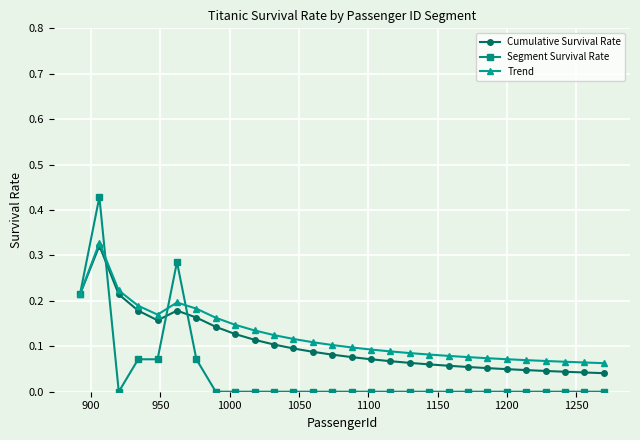

Count the Cumulative Survival Rate values in the range 0 to 1.

28